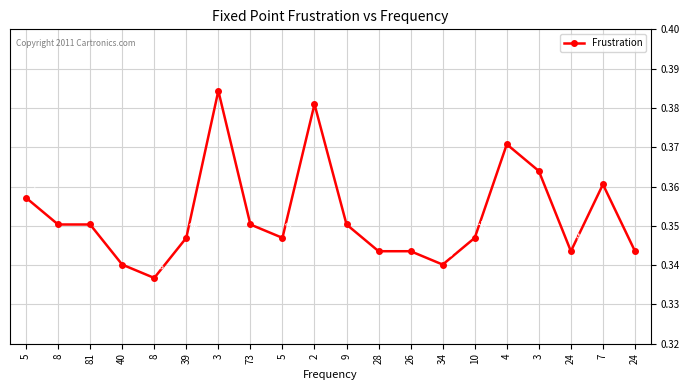

How many interior local valleys (lower than both neighbors) does the data have?

4